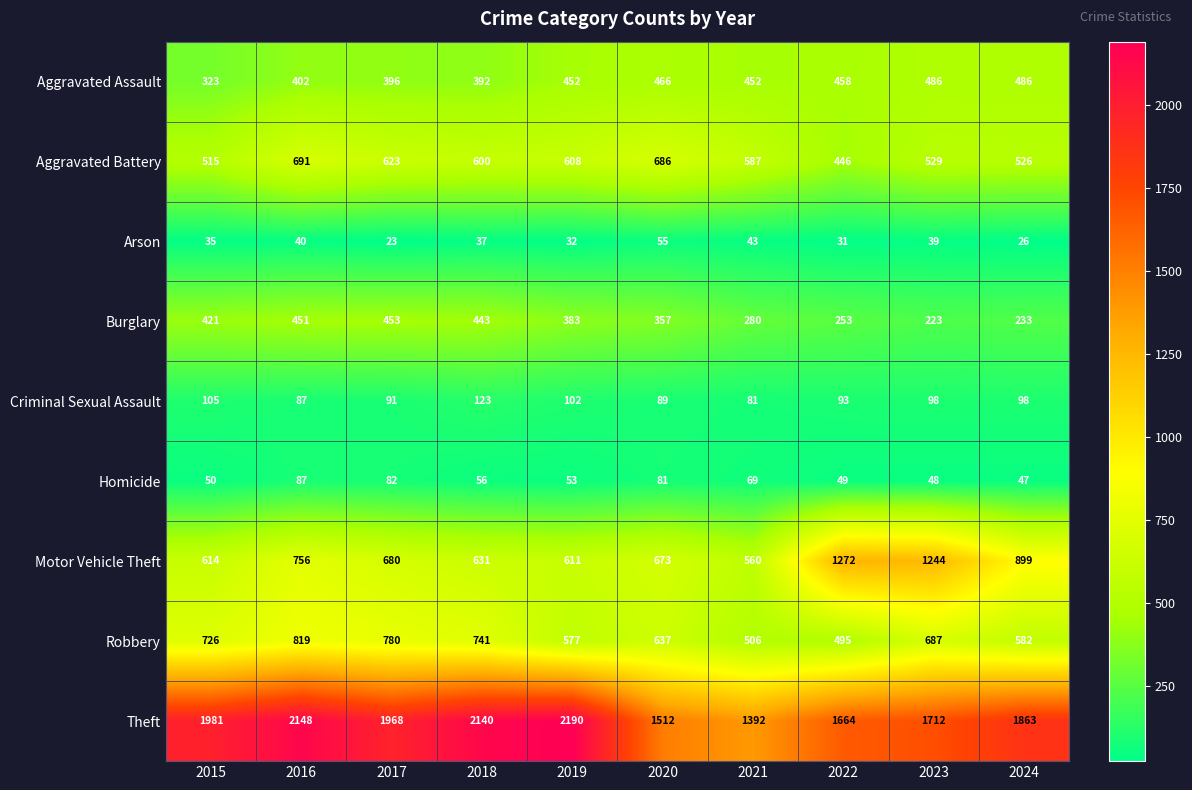

The value of Theft at 2017 is 1968. True or false?

True